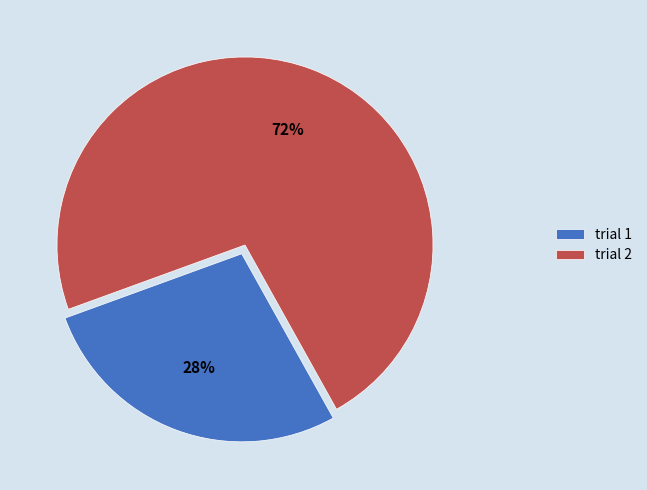

To the nearest percent, what is the average slice percentage?

50%